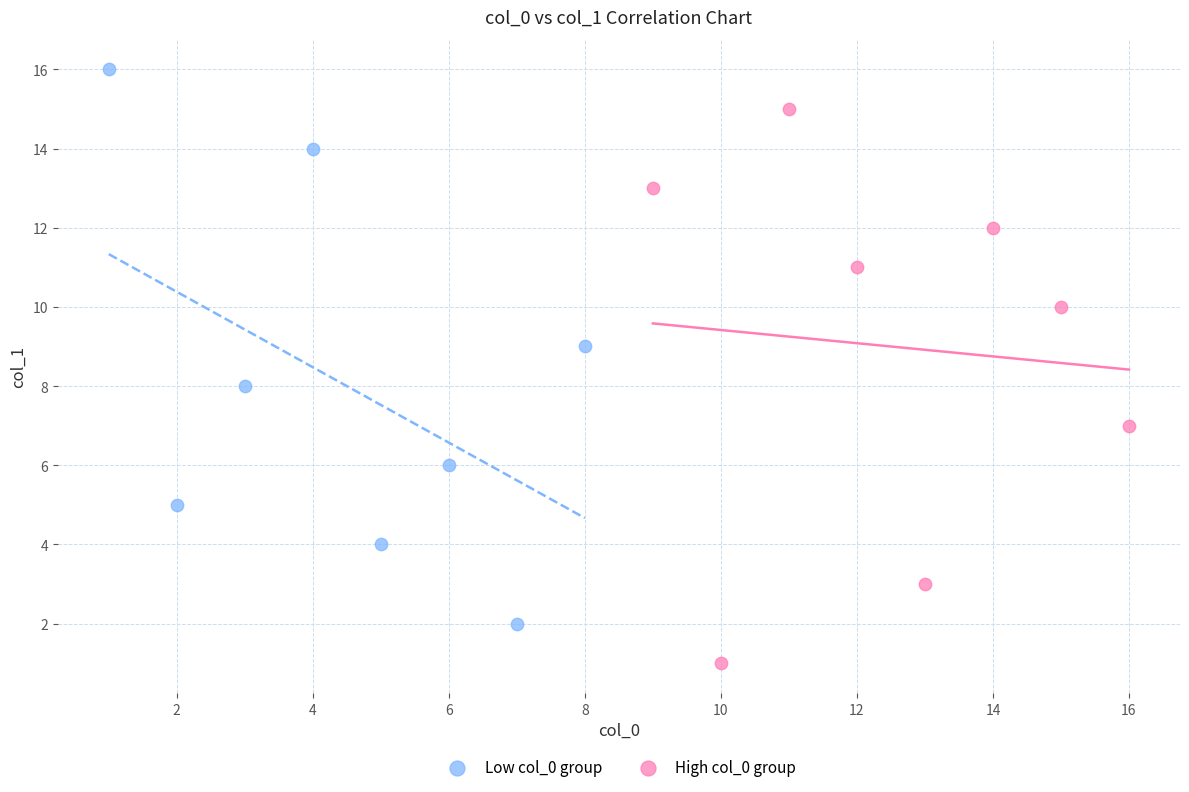

Which series reaches the minimum Y coordinate?

High col_0 group